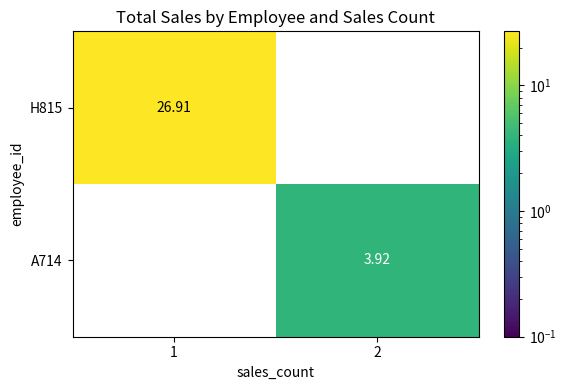

Is the value of A714 at 1 greater than the value of H815 at 1?

No